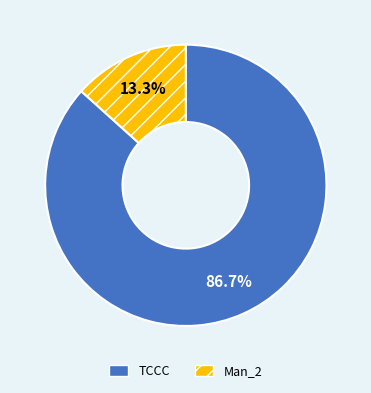

Approximately how many times larger is the value at TCCC compared to Man_2?

6.5